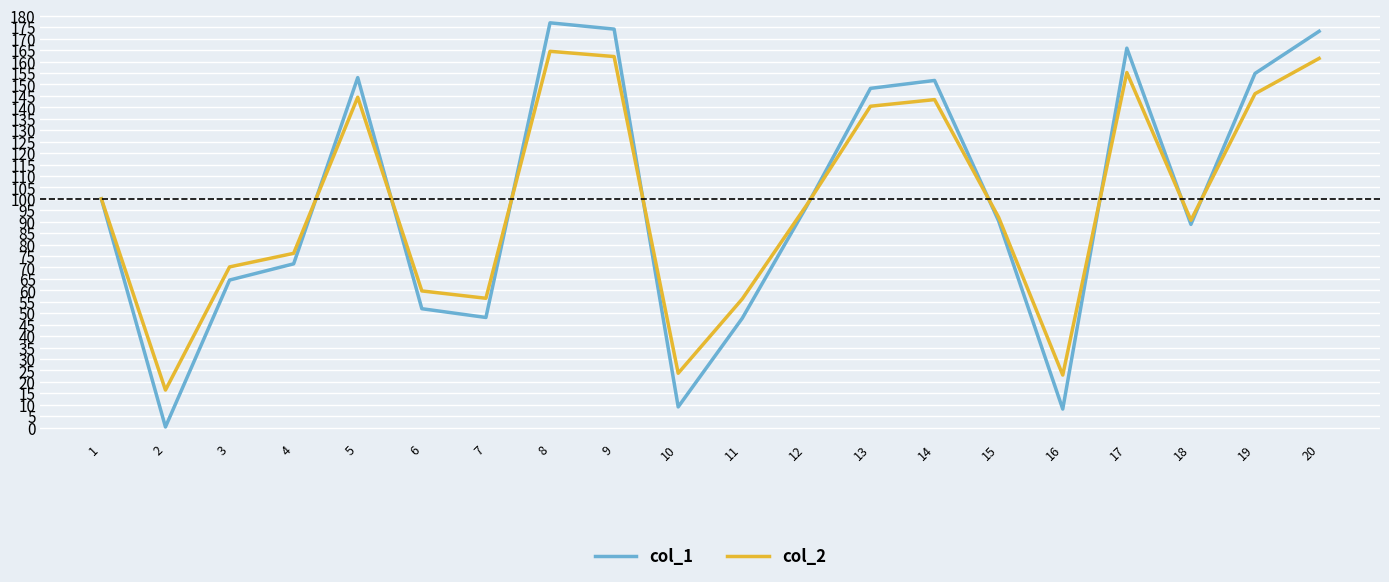

At how many categories does at least one series exceed 121?

8